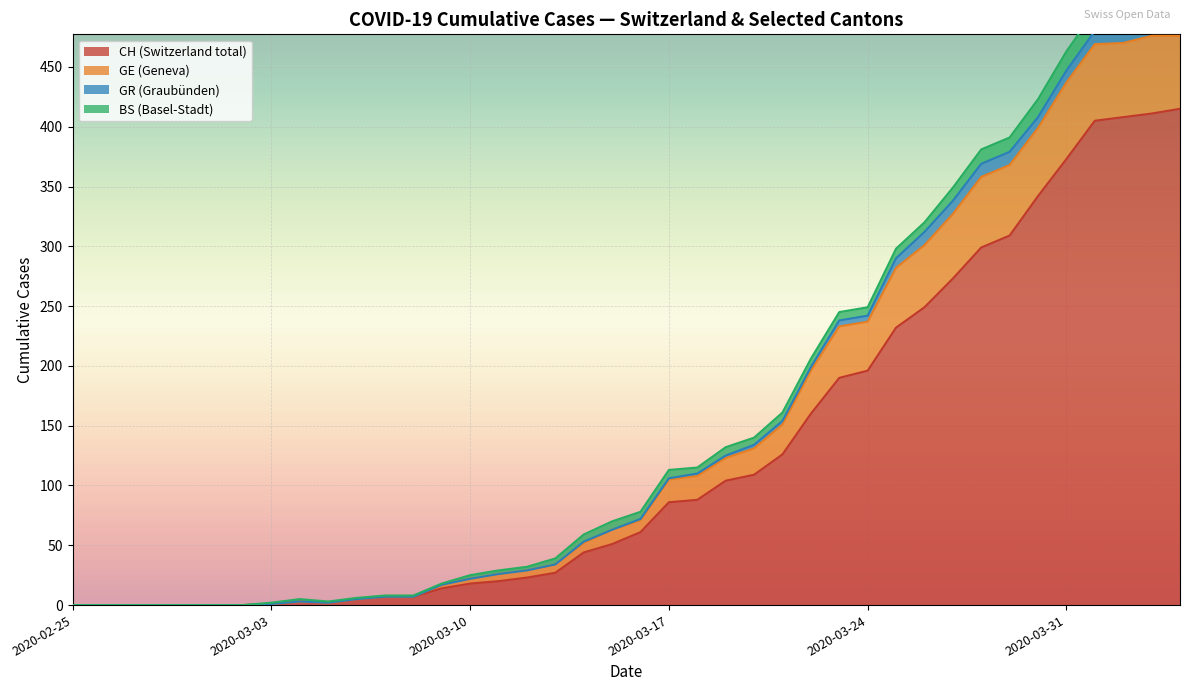

What value does the BS series have at 2020-03-29, to the nearest 5?

10